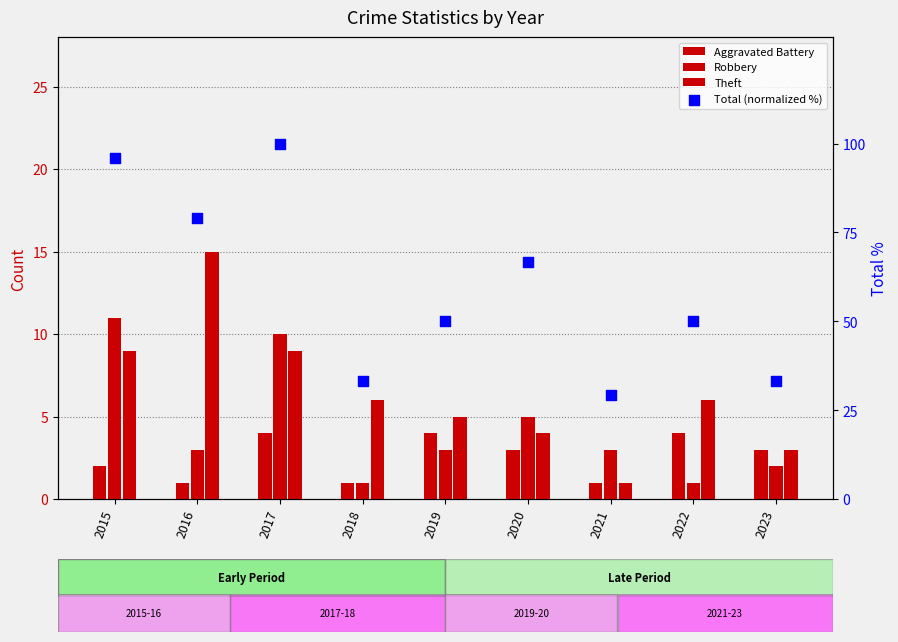

Which series has the largest total across all categories?

Total (normalized %)